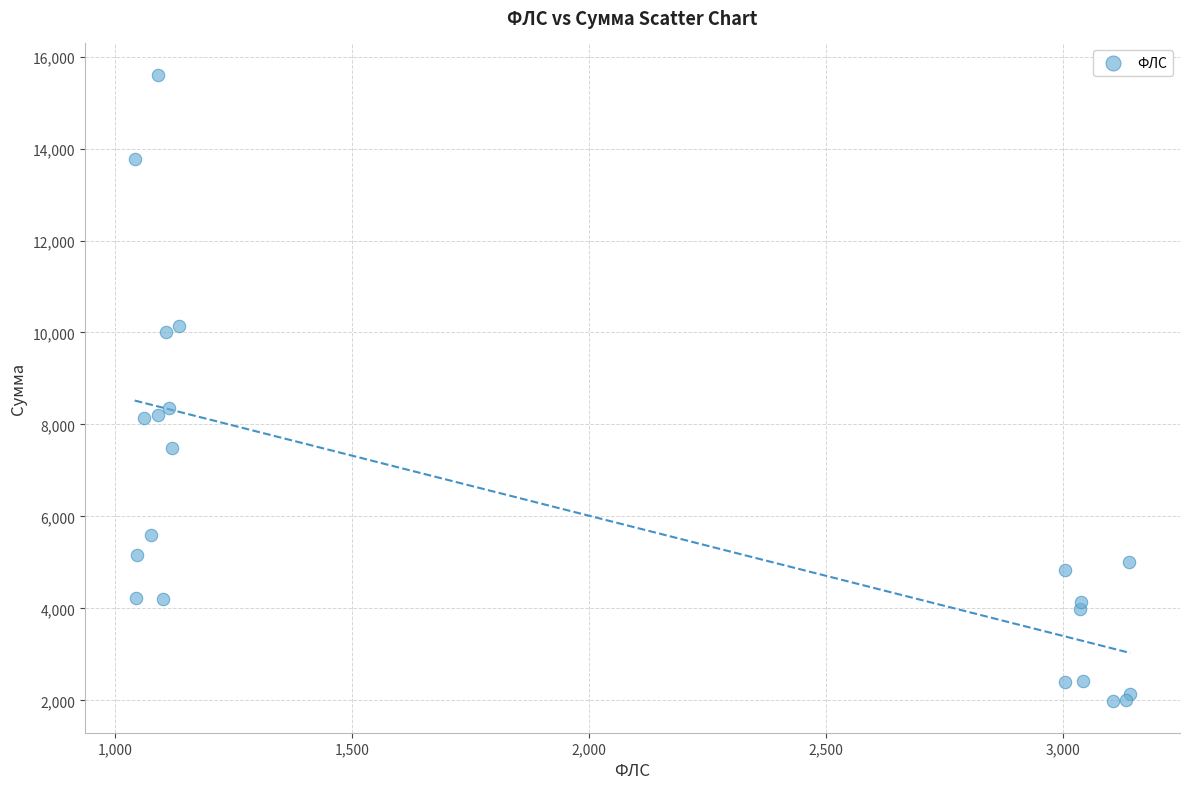

What Y value in the scatter plot is closest to 8790?

8357.9